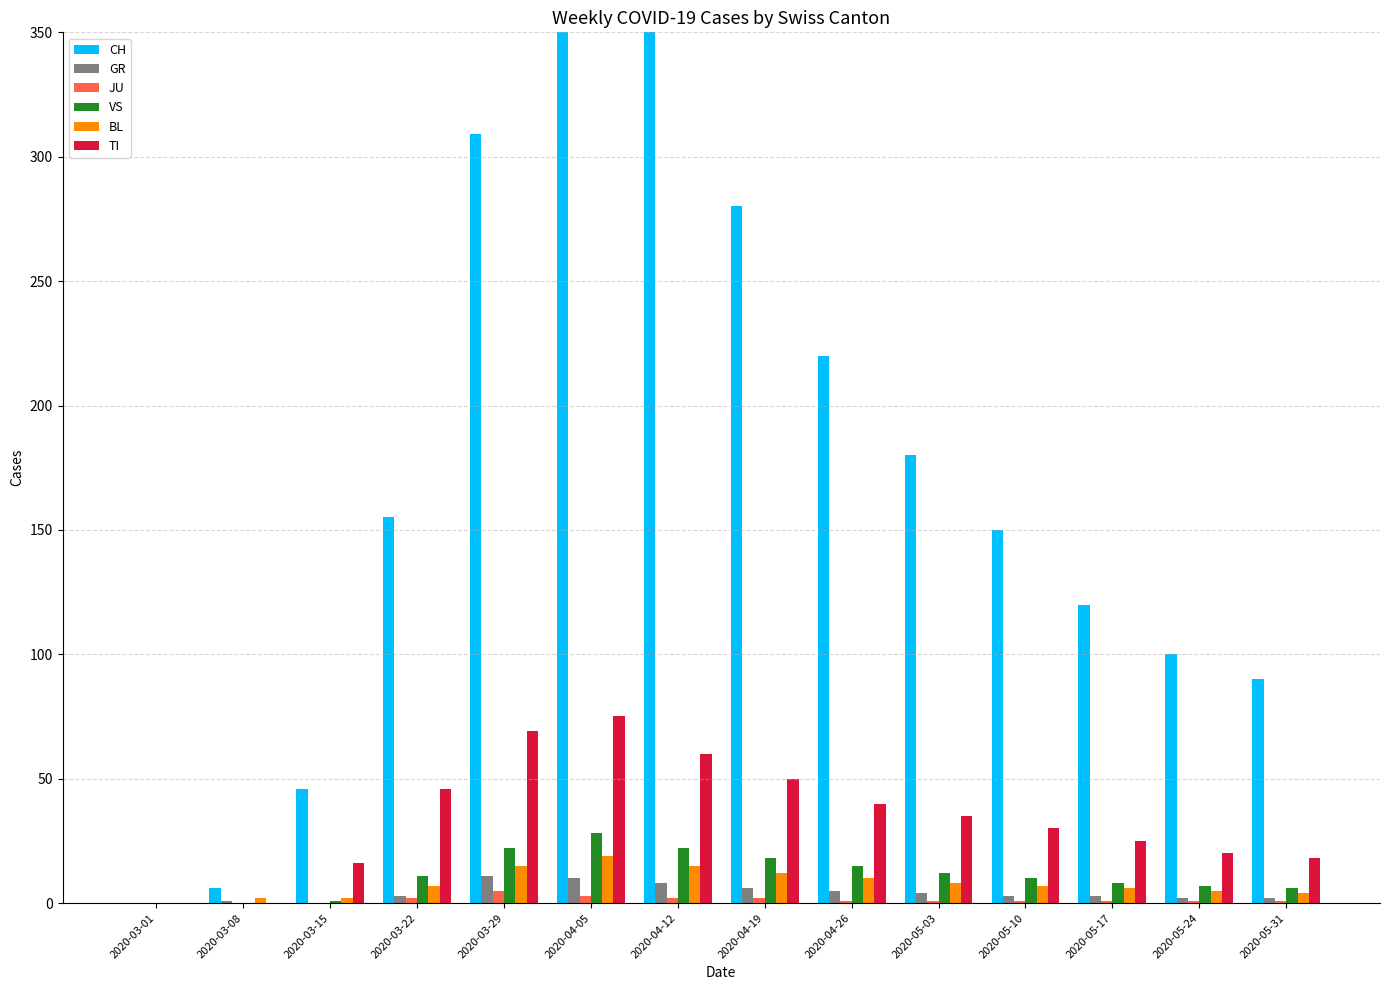

How many categories are shown in the chart?

14